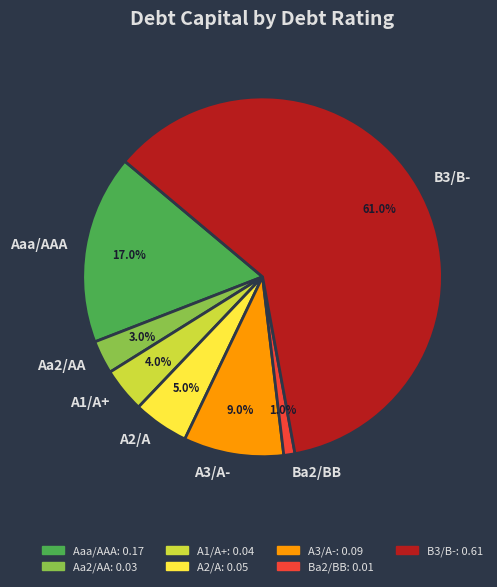

Rank the categories by value from highest to lowest.

B3/B-, Aaa/AAA, A3/A-, A2/A, A1/A+, Aa2/AA, Ba2/BB